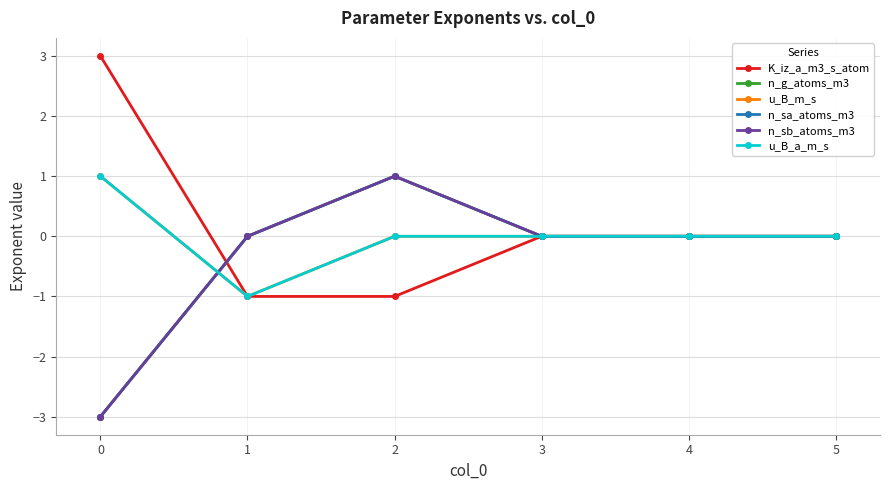

Rank the series at 5 from highest to lowest value.

K_iz_a_m3_s_atom, n_g_atoms_m3, u_B_m_s, n_sa_atoms_m3, n_sb_atoms_m3, u_B_a_m_s